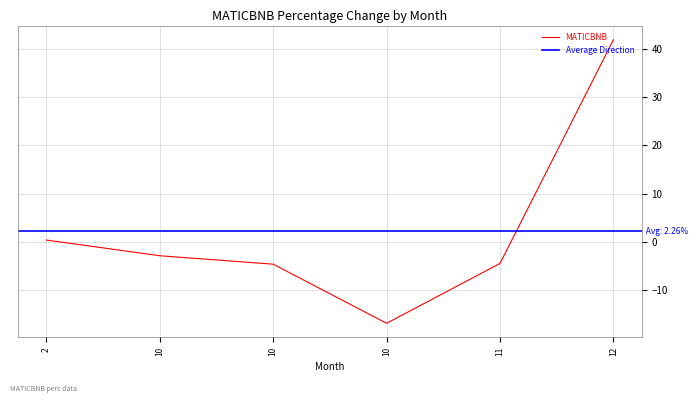

The value at 10 is -6.1. True or false?

False